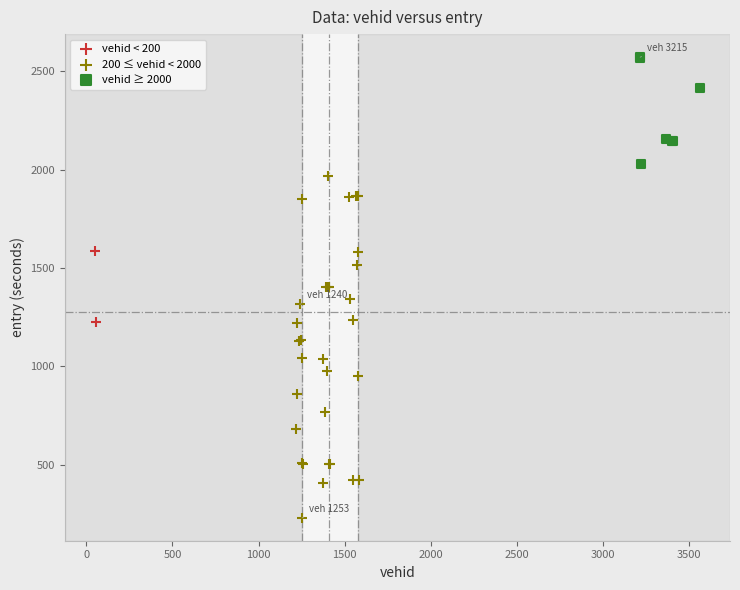

Which series contains the highest Y value?

vehid ≥ 2000